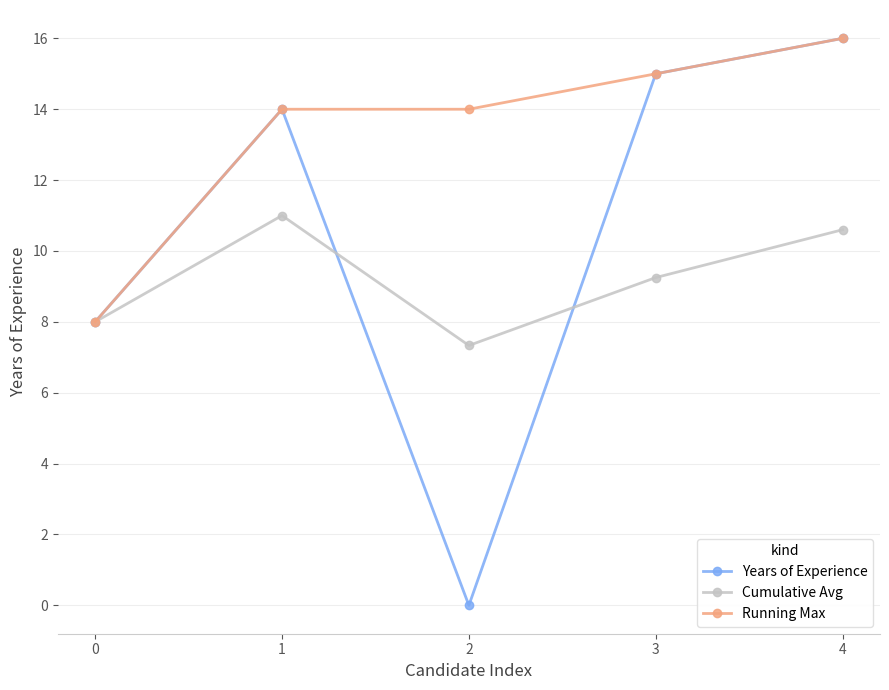

The value of Years of Experience at 2 is -9.0. True or false?

False